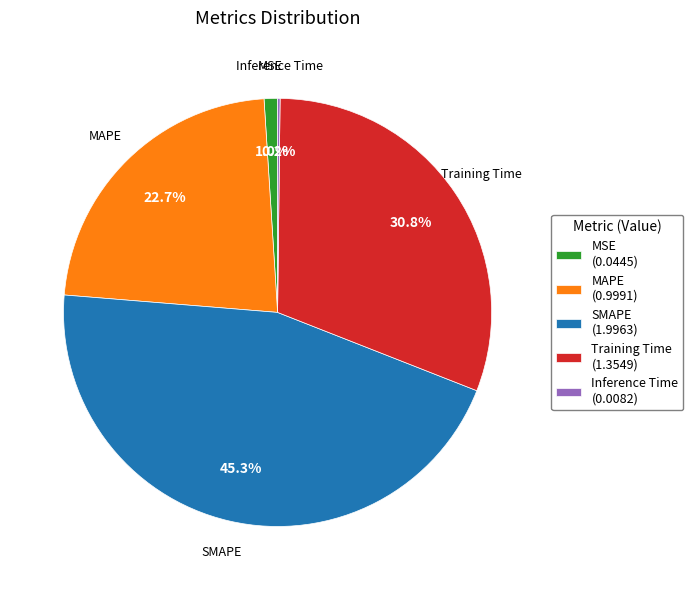

True or false: Training Time accounts for 31% of the total.

True